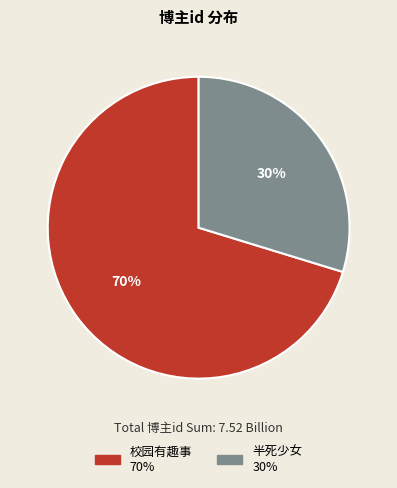

To the nearest percent, what portion does 校园有趣事 represent?

70%